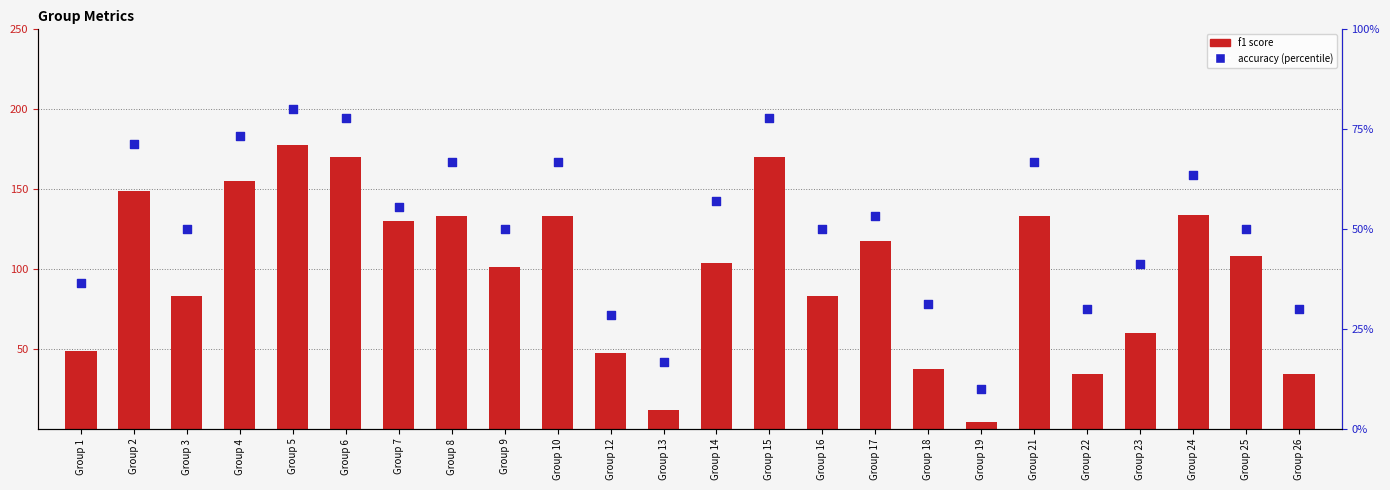

At how many categories does at least one series exceed 26?

22